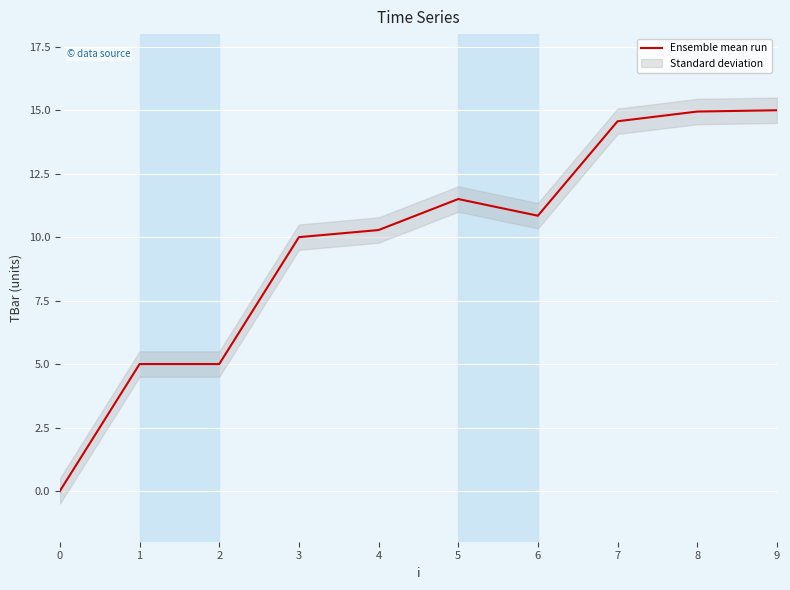

How many points are lower than both their immediate neighbors (excluding endpoints)?

1